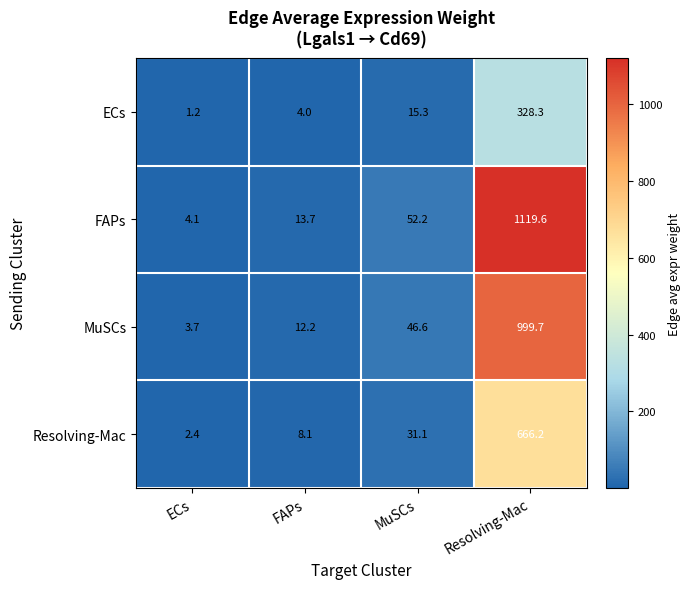

Reading left to right, transcribe all the data shown in this chart.

ECs: ECs=1.2	FAPs=4.0	MuSCs=15.3	Resolving-Mac=328.3
FAPs: ECs=4.1	FAPs=13.7	MuSCs=52.2	Resolving-Mac=1119.6
MuSCs: ECs=3.7	FAPs=12.2	MuSCs=46.6	Resolving-Mac=999.7
Resolving-Mac: ECs=2.4	FAPs=8.1	MuSCs=31.1	Resolving-Mac=666.2